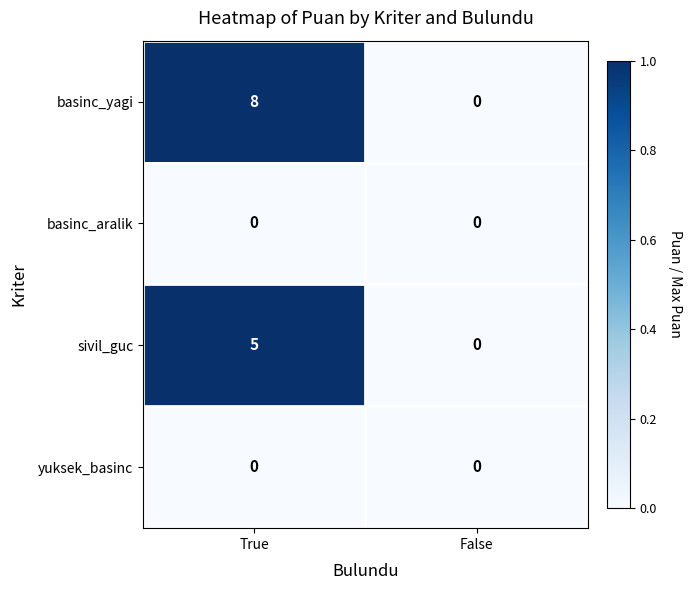

Which category has the highest value across all series?

True